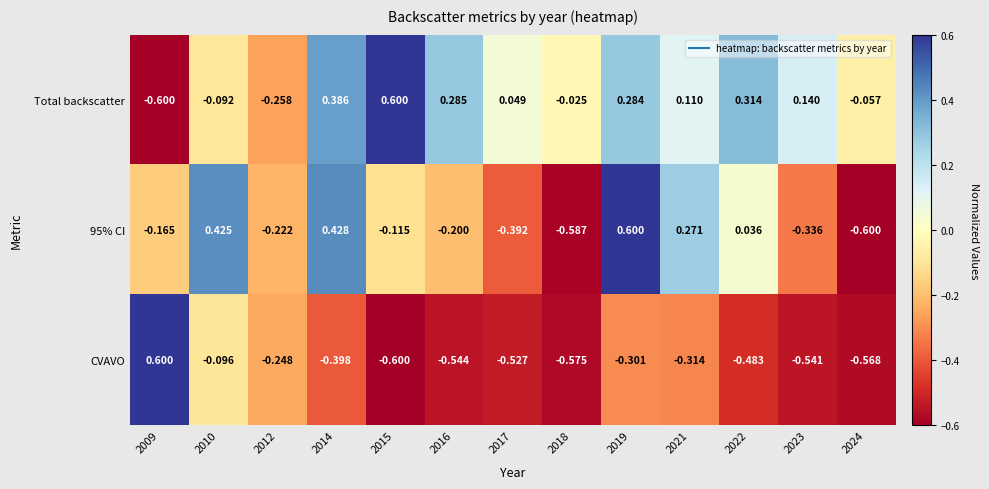

Is the value of Total backscatter at 2016 greater than the value of 95% CI at 2019?

No